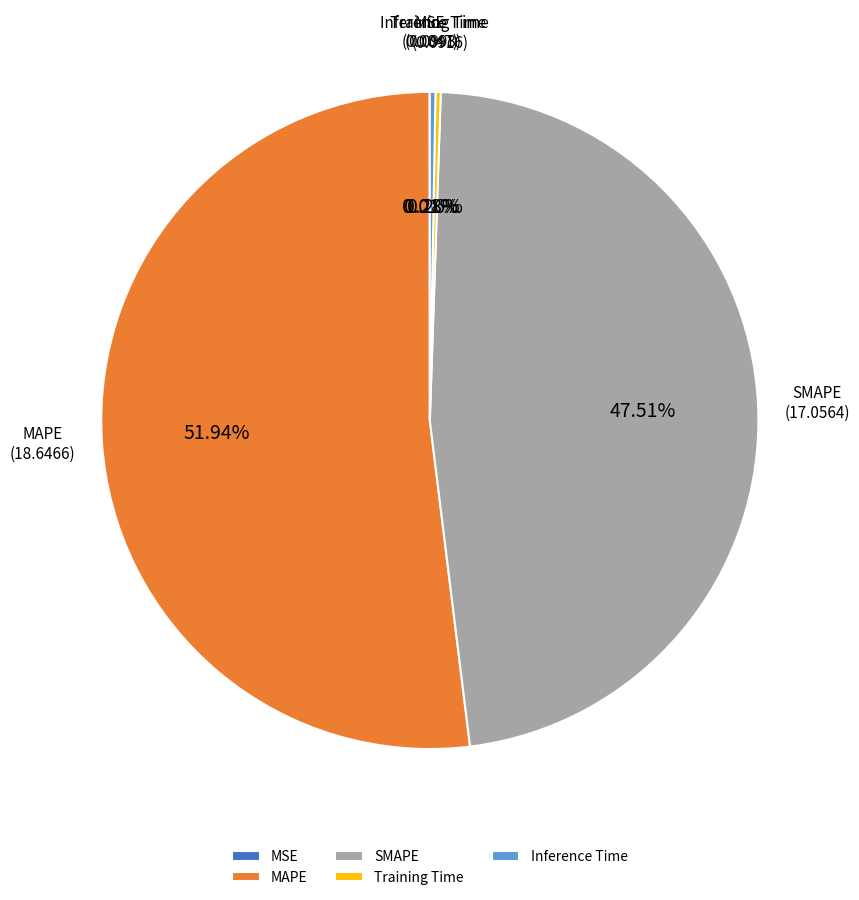

Which slice is the largest?

MAPE